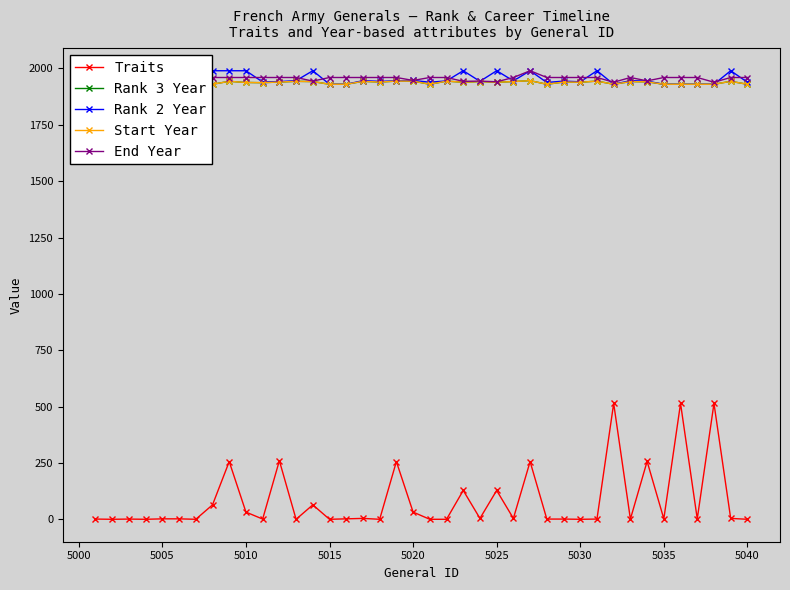

True or false: End Year has more than 0 points higher than both neighbors.

True